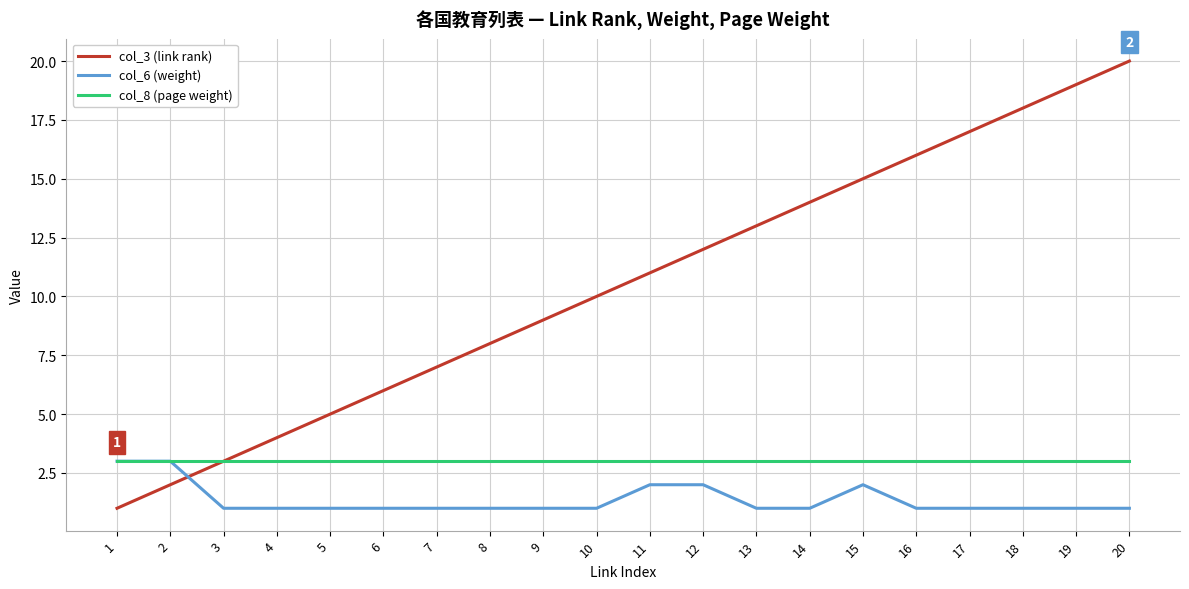

Is it true that col_3 (link rank) equals 6 at 6?

True